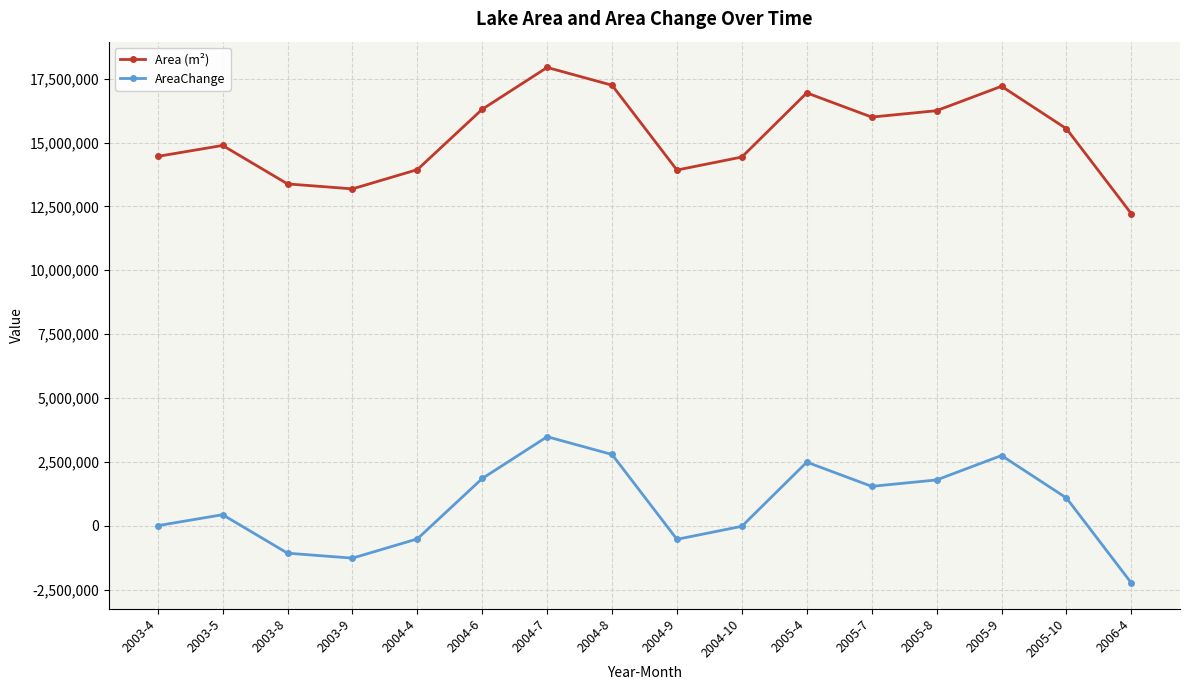

True or false: Area (m²) and AreaChange intersect in this chart.

False